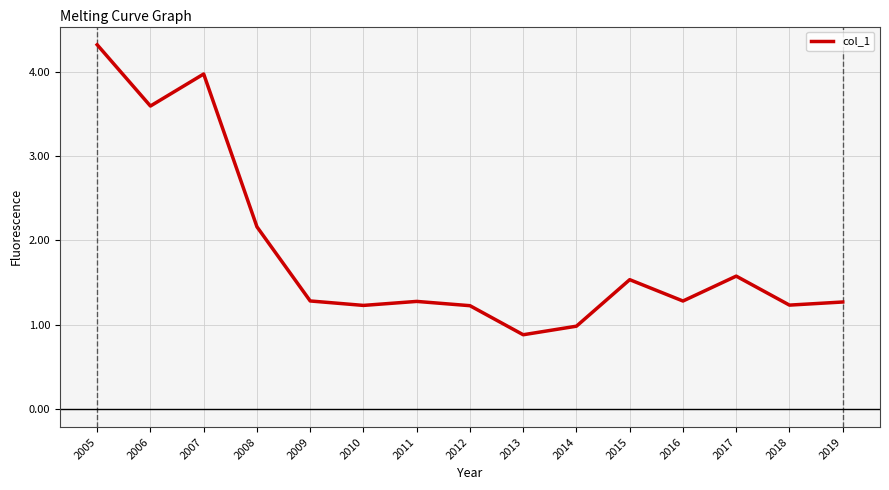

The value at 2018 is 1.2. True or false?

True